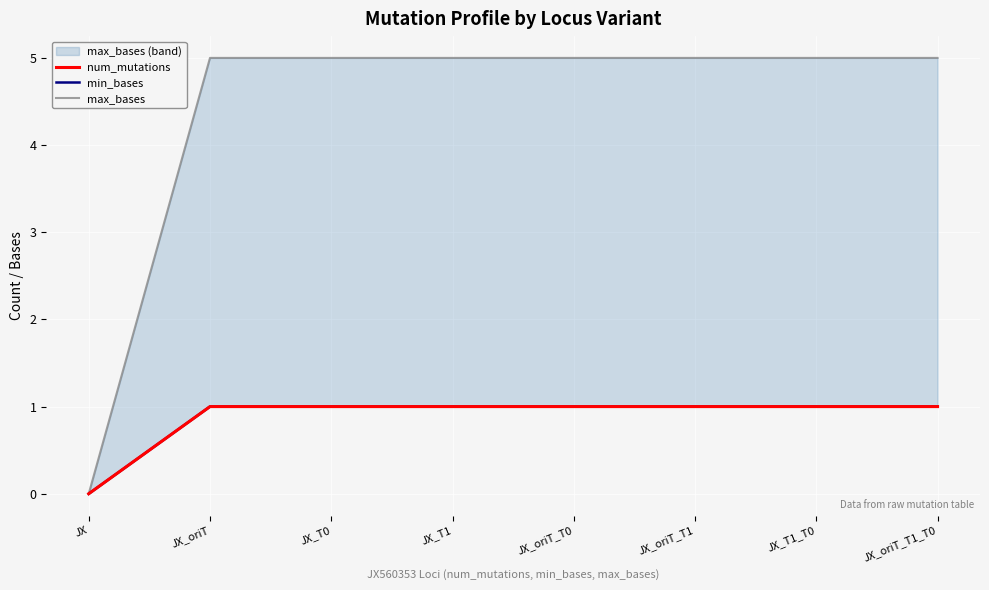

How many min_bases values are between 1 and 2?

7